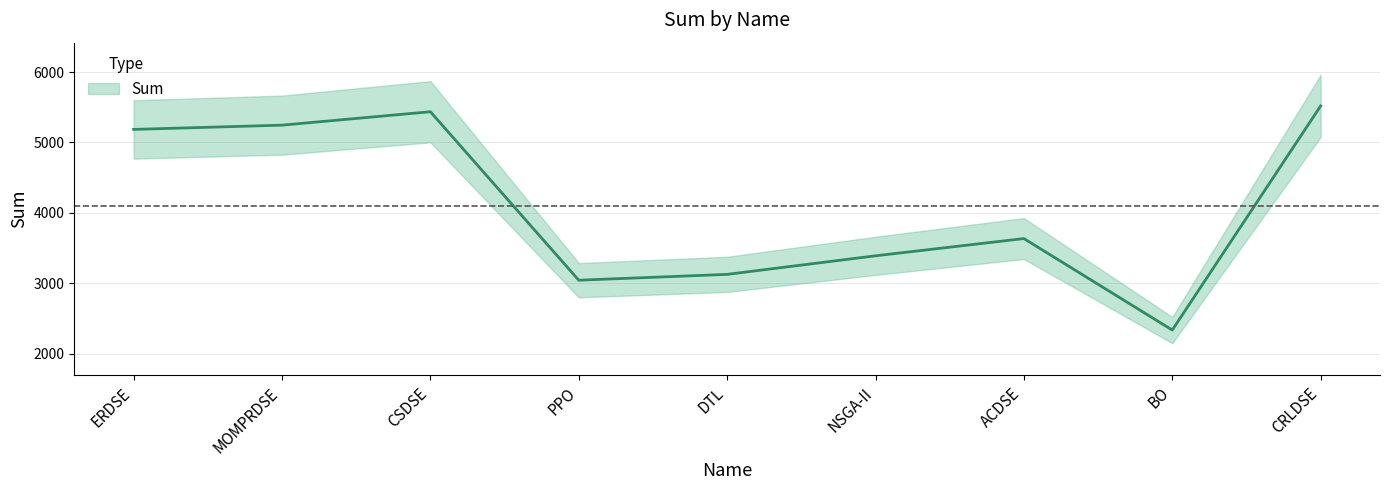

Does the chart display data point markers on the line(s)?

No